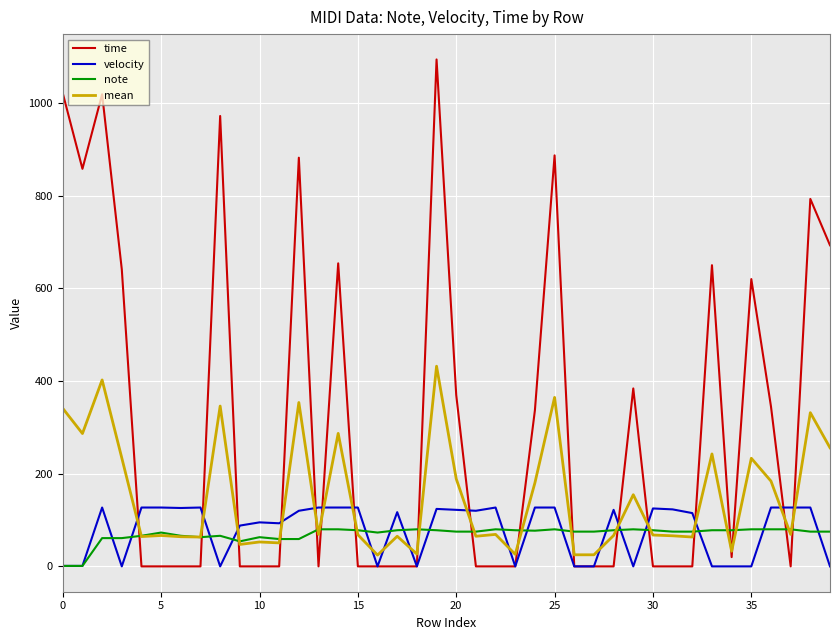

What is the maximum value for velocity?

127.0